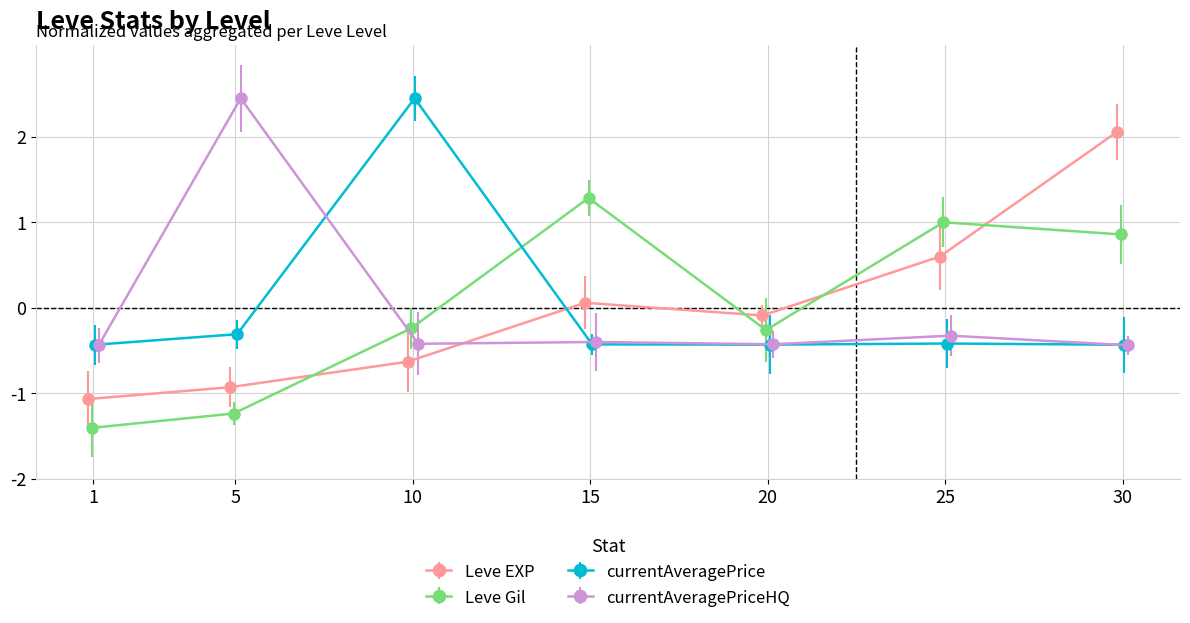

How many interior local peaks does the Leve Gil series have?

2